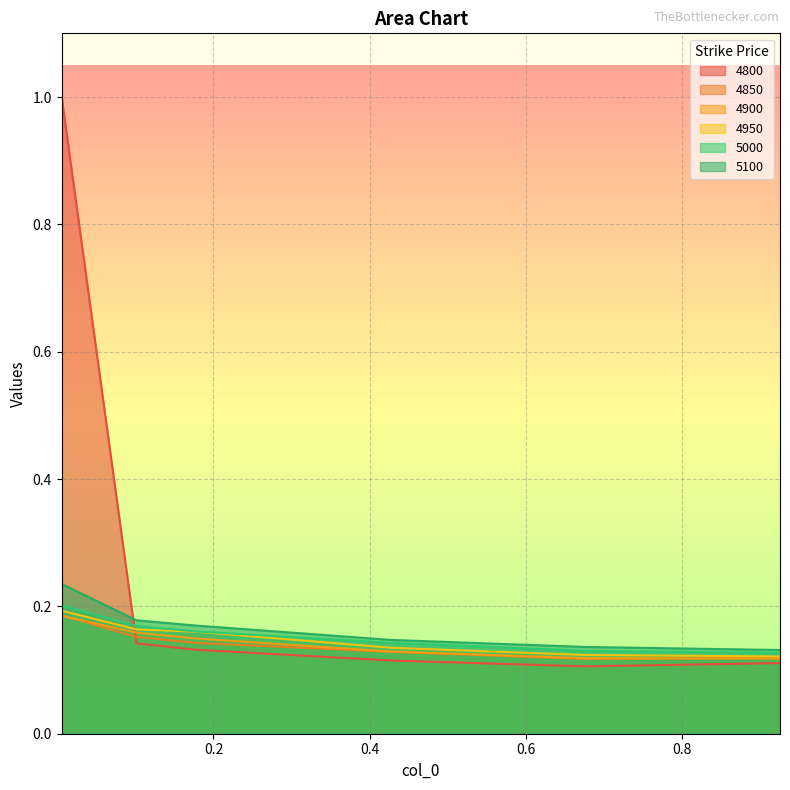

Which label corresponds to the largest value in the chart?

0.005479452054794521